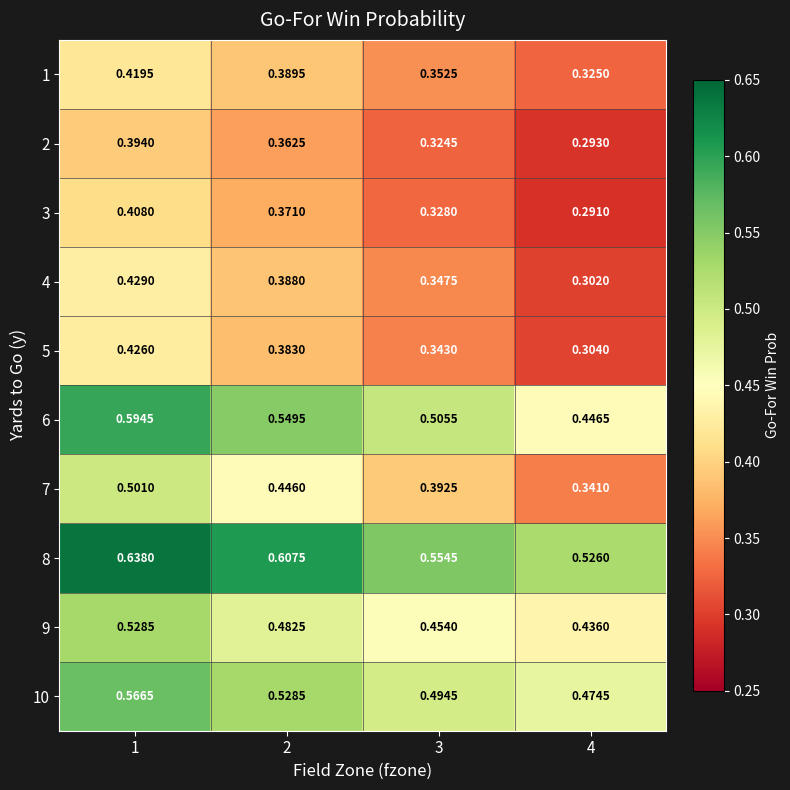

Is the value of 3 at 4 greater than the value of 6 at 3?

No